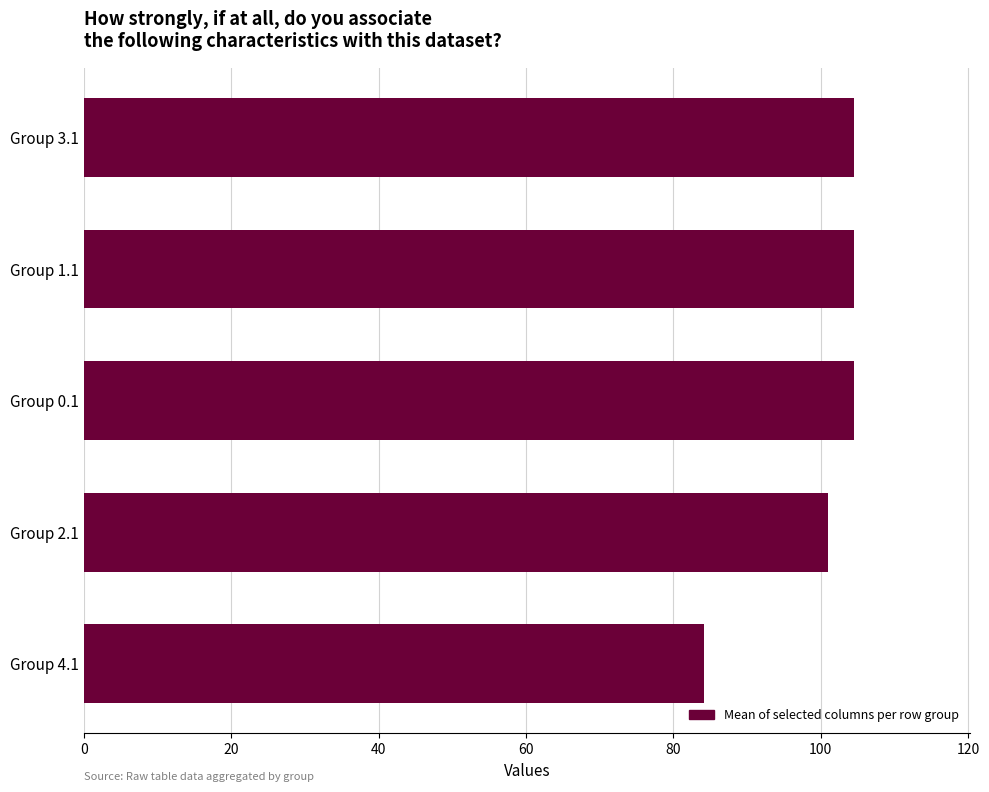

Where is the data nearest to the value 94?

Group 2.1